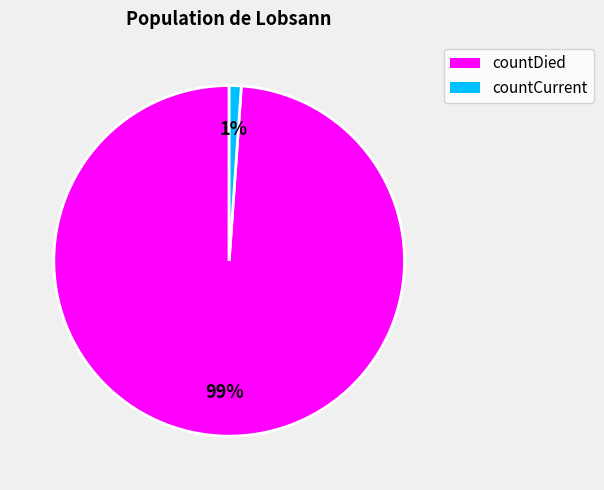

The countDied slice represents 99% of the pie. True or false?

True